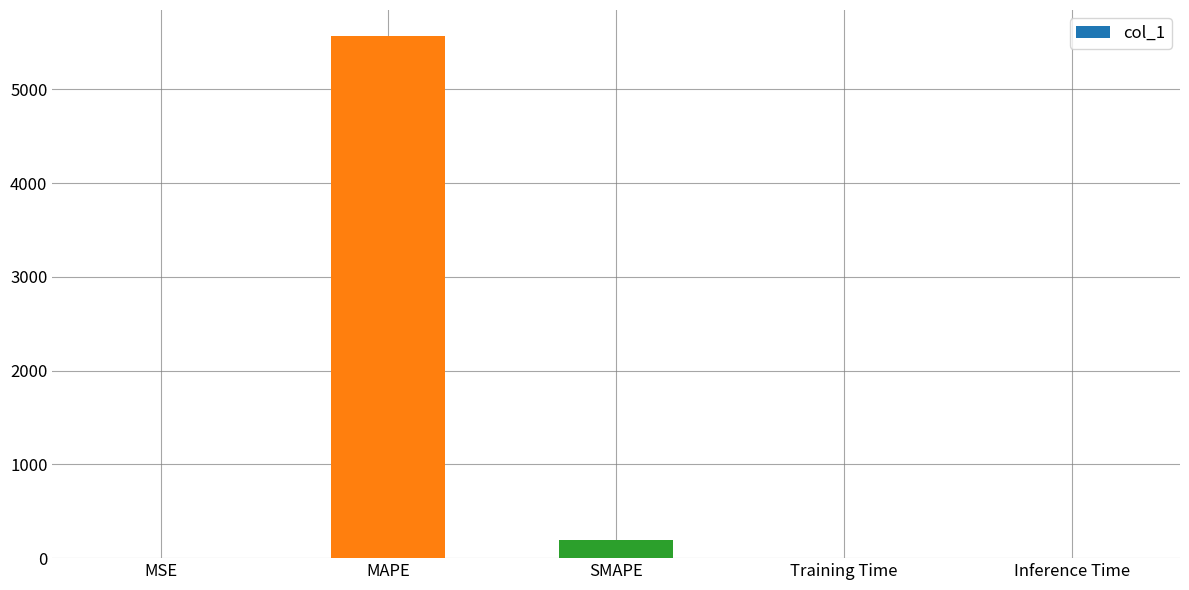

Between MSE and MAPE, which is larger?

MAPE